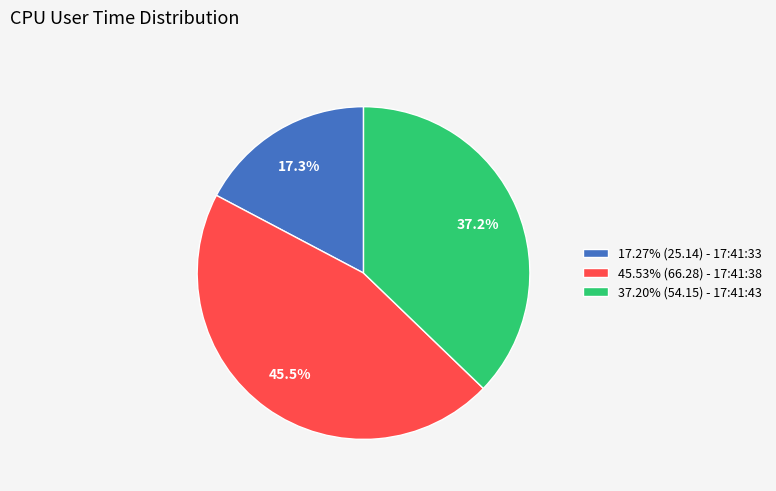

Does any single category account for the majority?

No